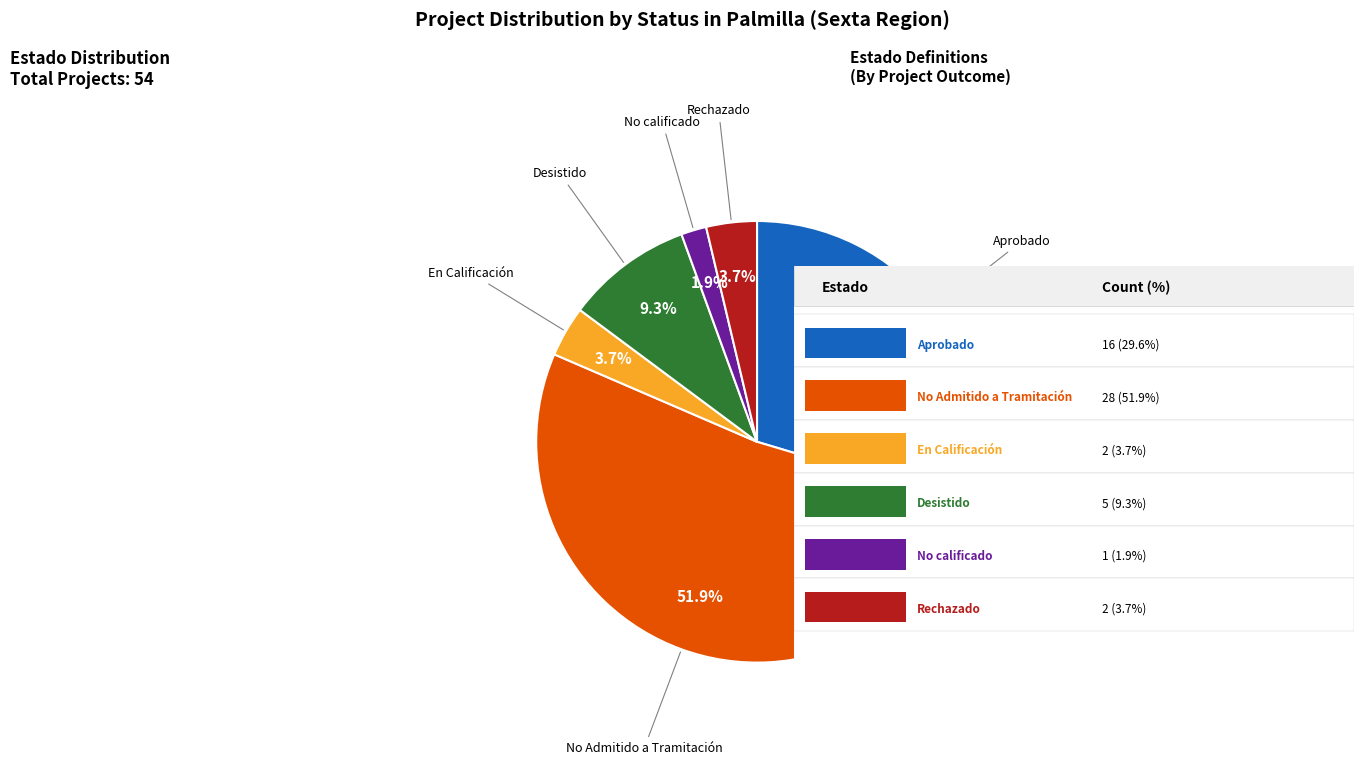

Which slice is the smallest?

No calificado